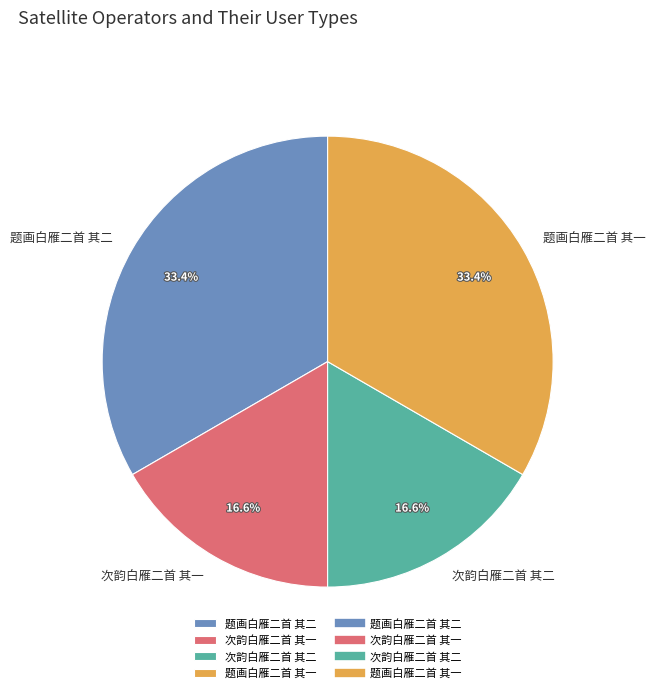

How much of the chart is everything except 次韵白雁二首 其一?

83.4%